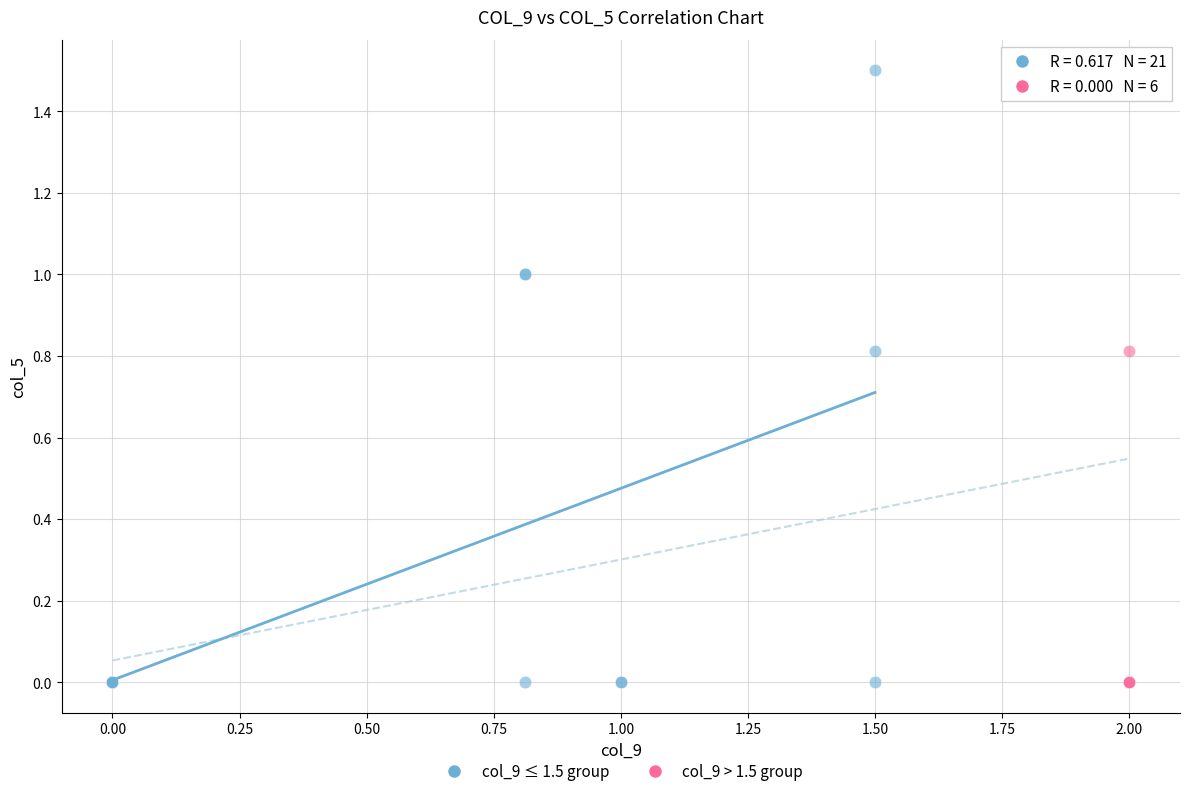

Which series has the widest spread of Y values?

col_9 ≤ 1.5 group